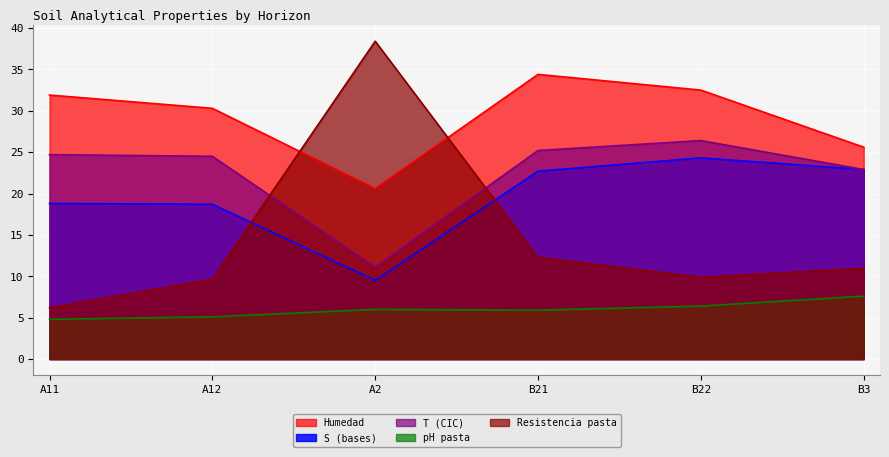

True or false: analitico_s and analitico_ph_pasta cross at least once.

False